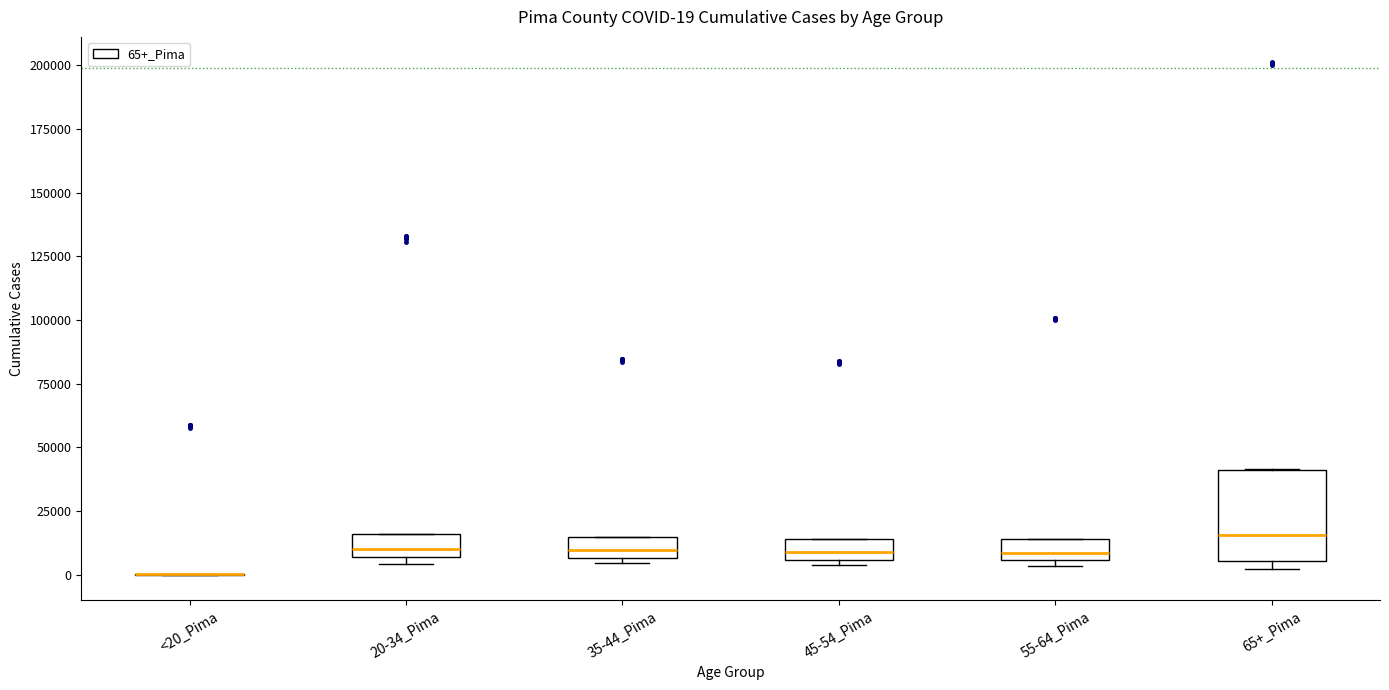

Which box is the tallest, from its lower edge to its upper edge?

65+_Pima